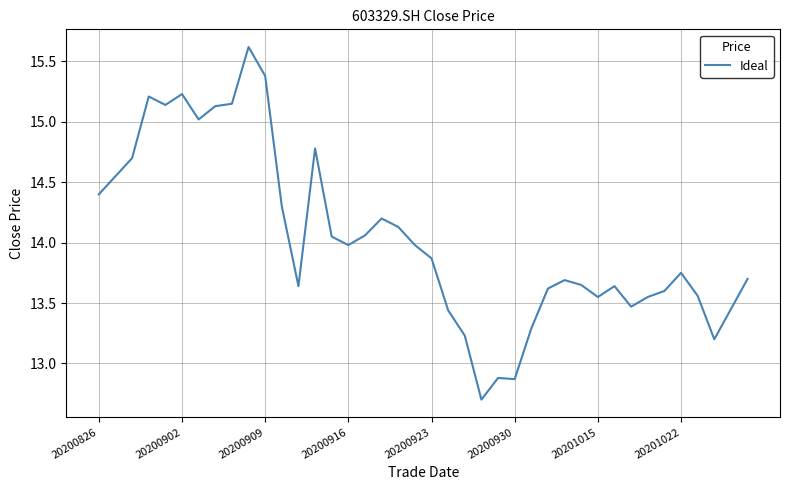

What is the greatest value displayed?

15.6